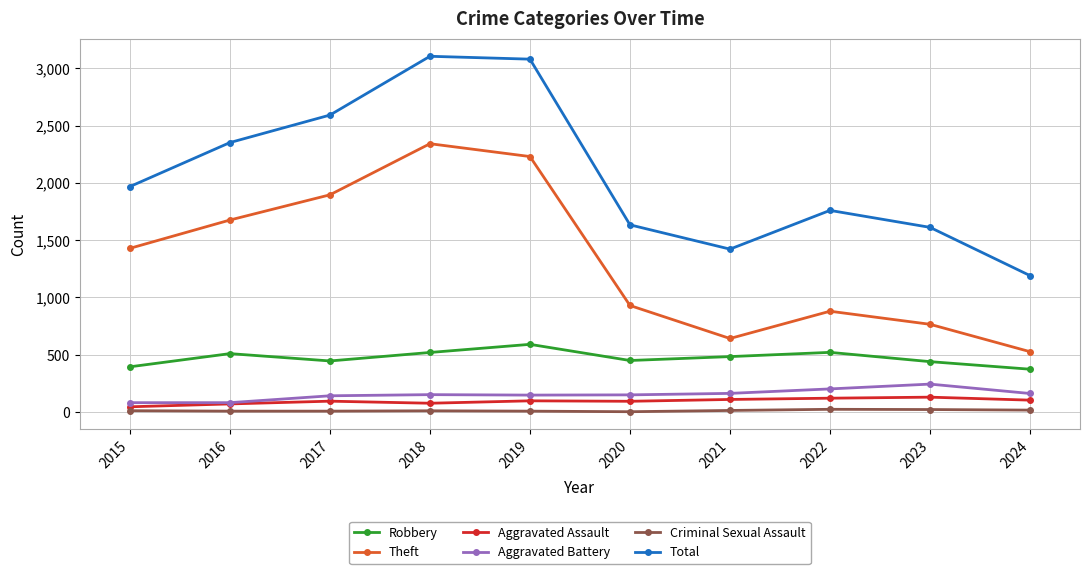

Where is the first local maximum for Theft?

2018